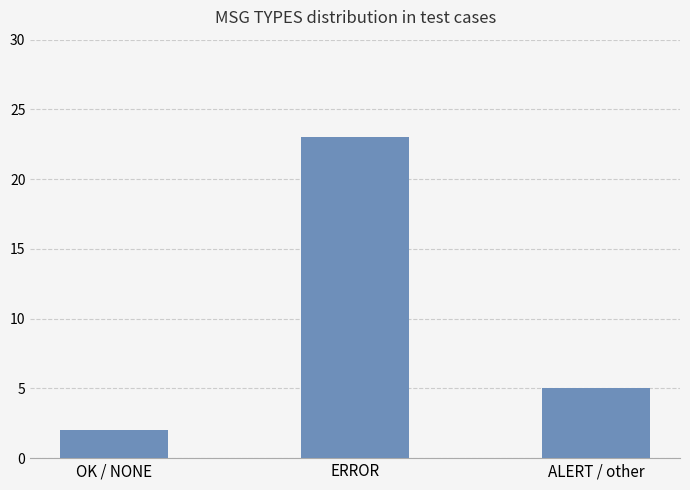

Count the values in the range 2 to 23.

3